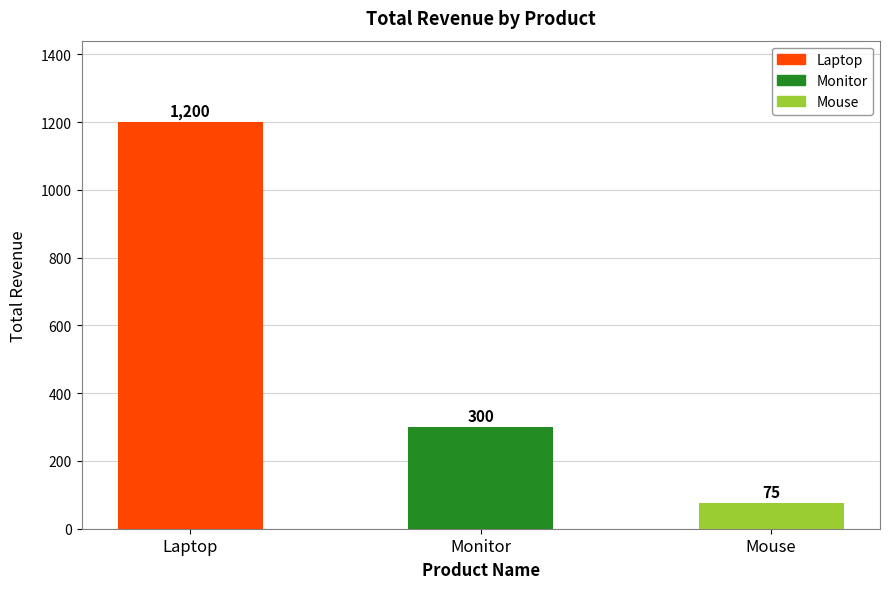

Does the chart contain stacked bars?

No